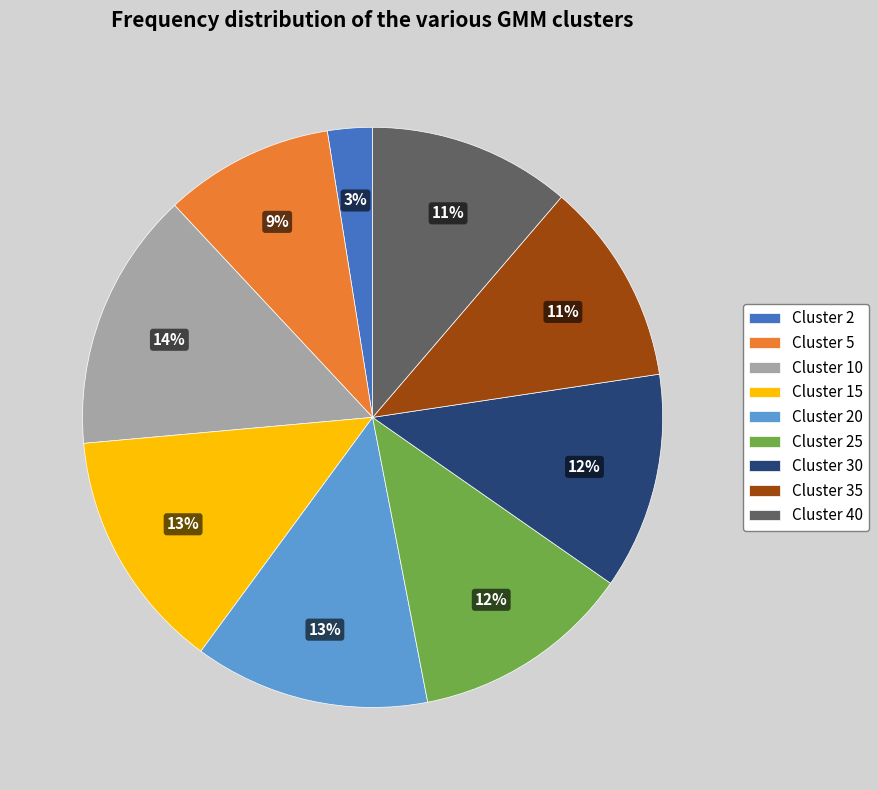

Is there a majority slice in this chart?

No